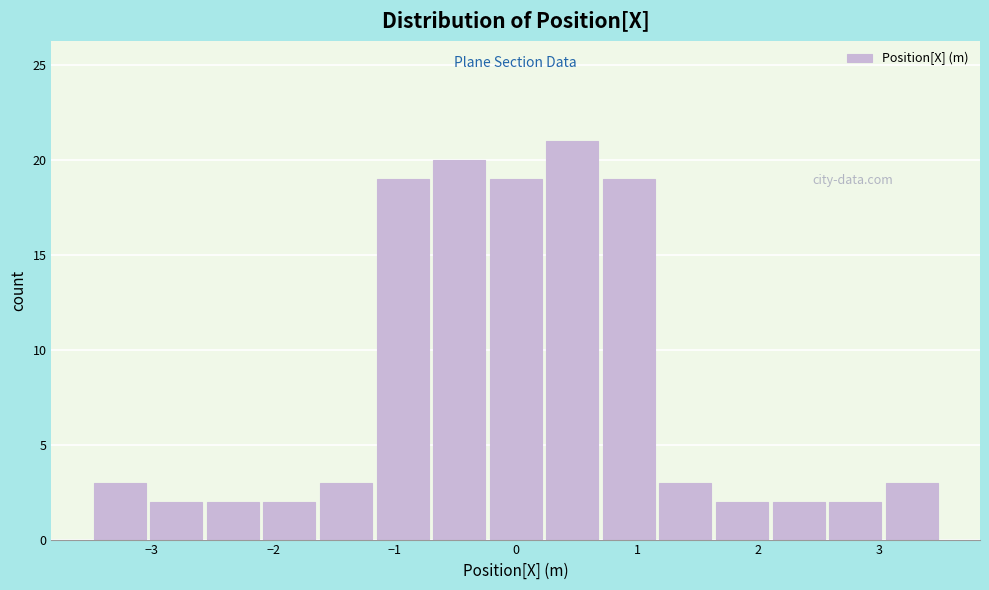

How tall is the bar that spans 0.2 to 0.7 on the x-axis? Neither the bar edges nor the heights are printed on the chart, so give them approximately, as read against the axes.

21